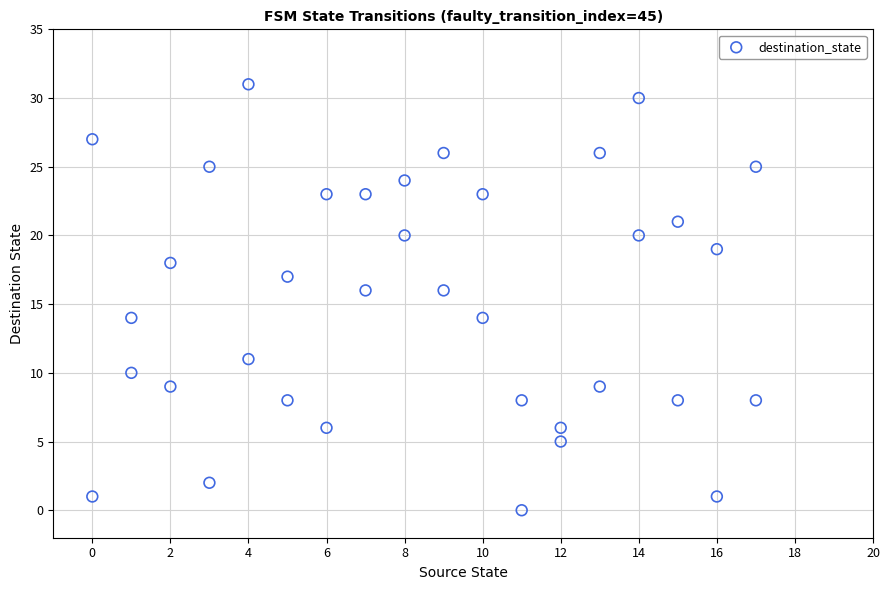

What is the range of Y values (max minus min)?

31